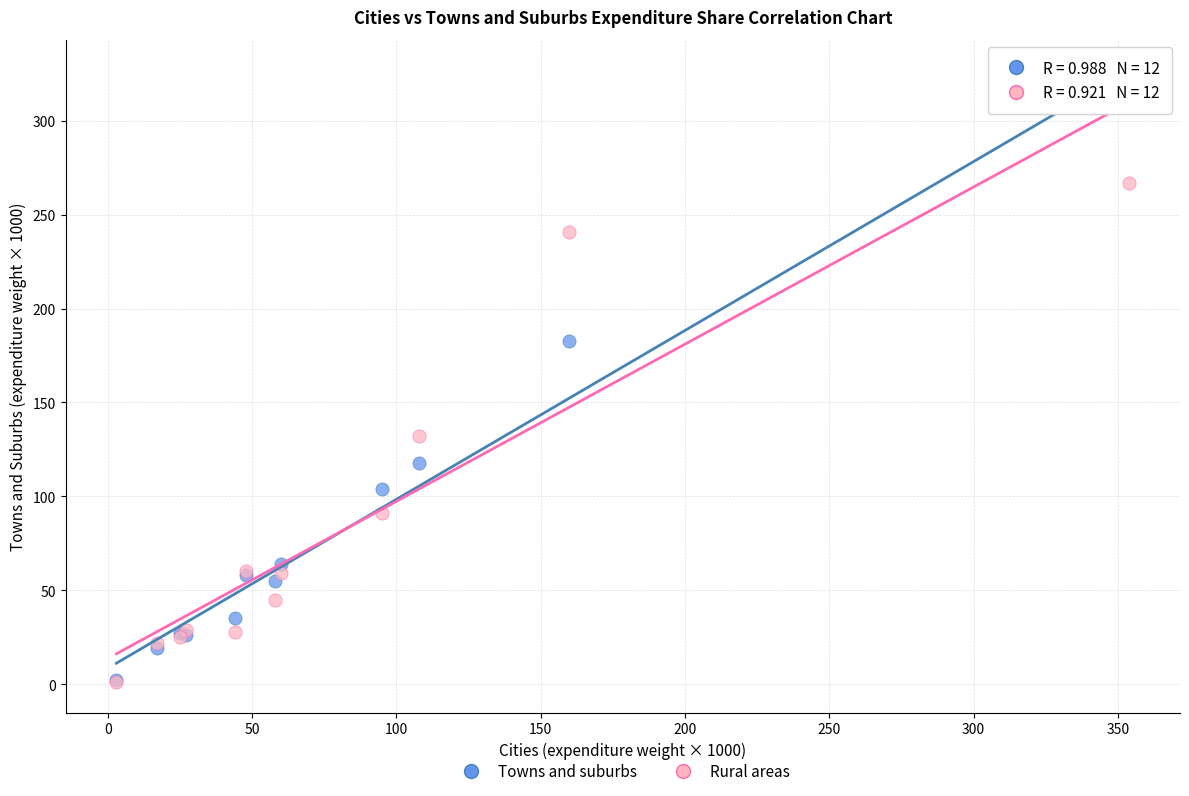

Across all series, what Y value is closest to 155?

132